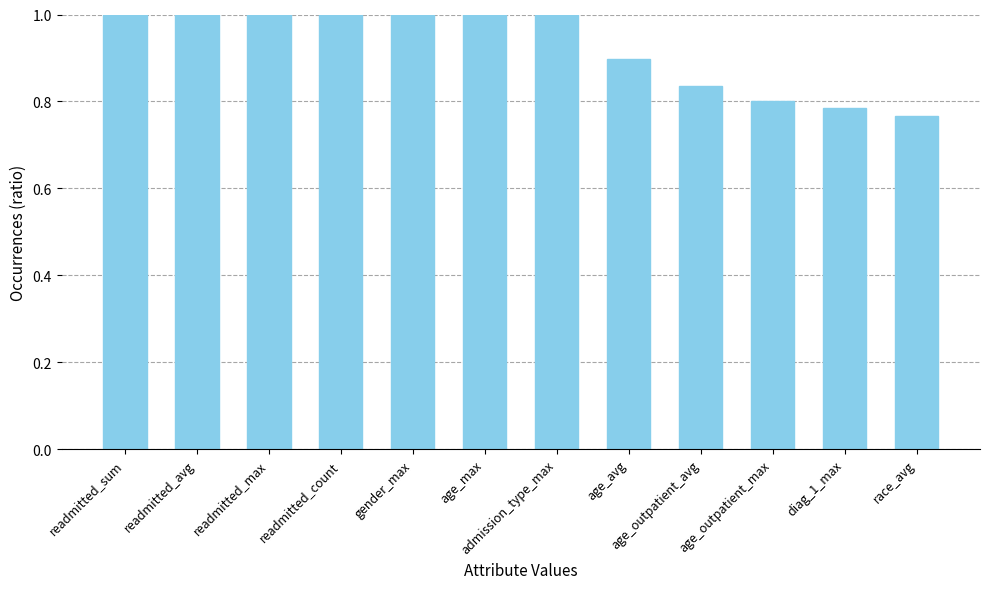

What is the label of the 8th bar from the left?

age_avg